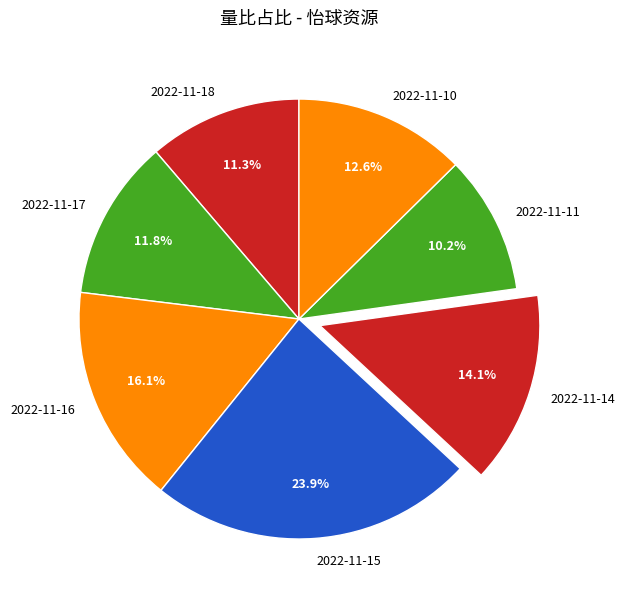

Is it true that 2022-11-16 is 16% of the pie?

True